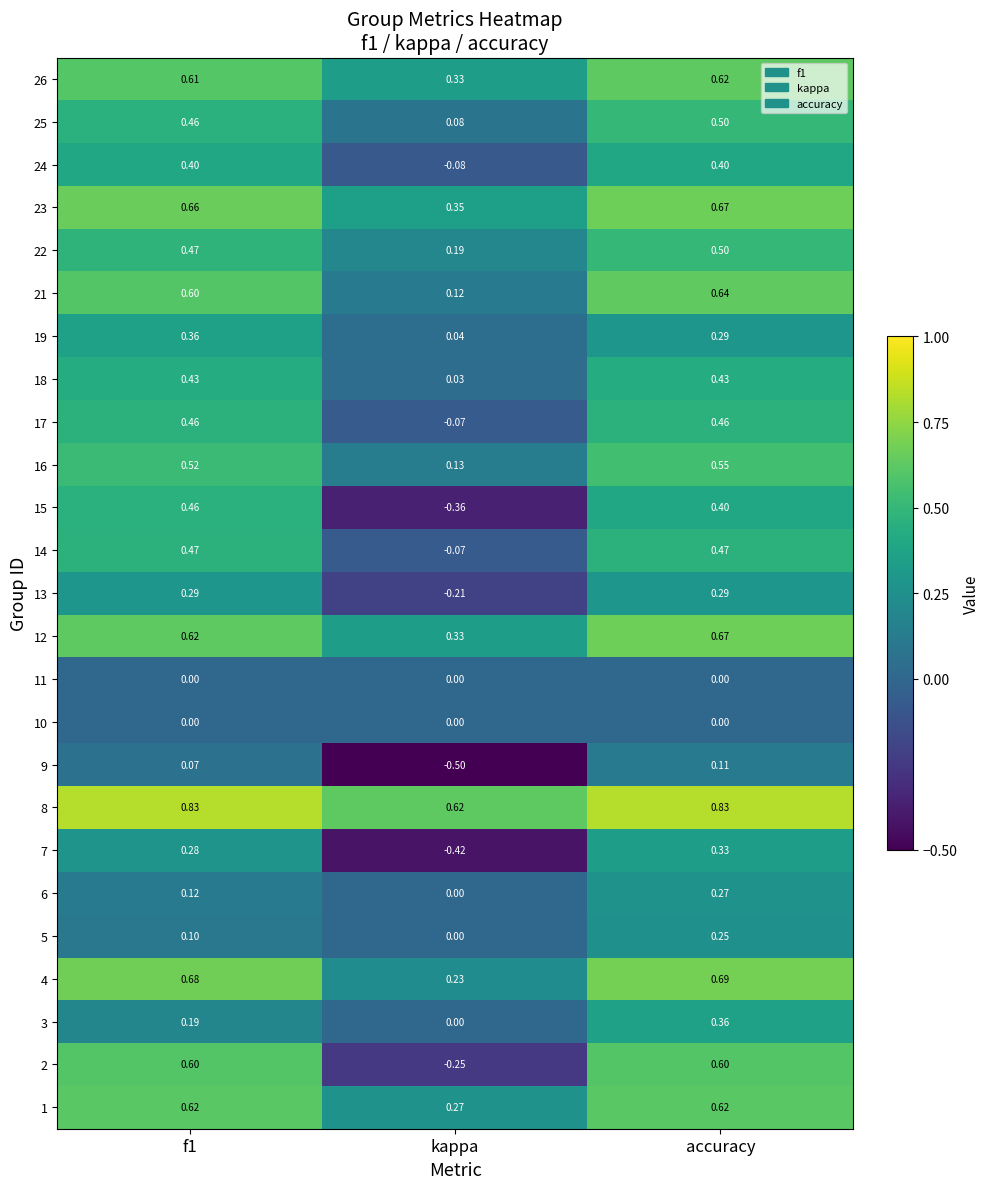

At which category is the sum across all series the highest?

accuracy